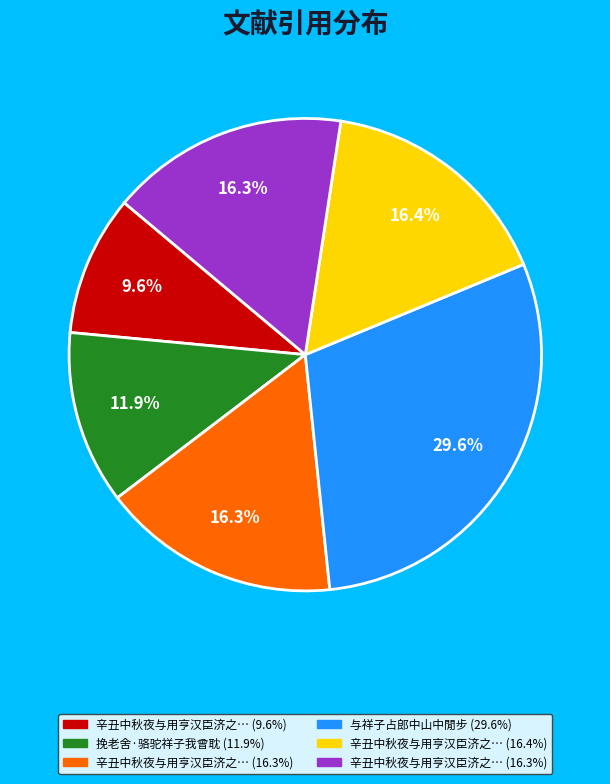

Does any single category account for the majority?

No